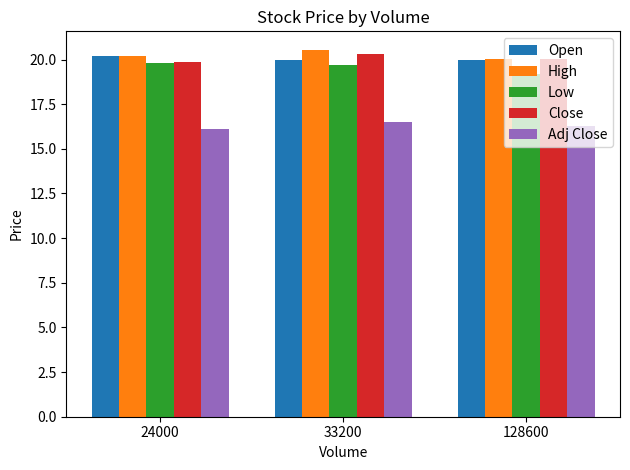

At which label is Low closest to 19?

128600